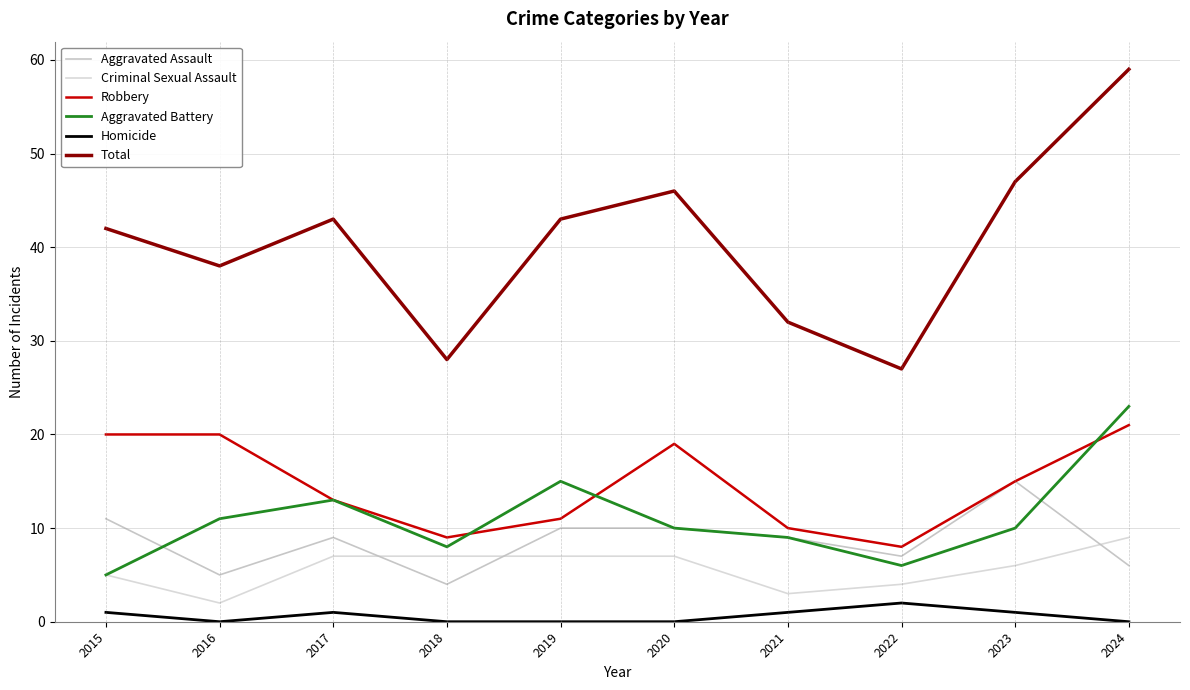

Reading left to right, what are all the values shown in this chart?

Aggravated Assault: 2015=11	2016=5	2017=9	2018=4	2019=10	2020=10	2021=9	2022=7	2023=15	2024=6
Criminal Sexual Assault: 2015=5	2016=2	2017=7	2018=7	2019=7	2020=7	2021=3	2022=4	2023=6	2024=9
Robbery: 2015=20	2016=20	2017=13	2018=9	2019=11	2020=19	2021=10	2022=8	2023=15	2024=21
Aggravated Battery: 2015=5	2016=11	2017=13	2018=8	2019=15	2020=10	2021=9	2022=6	2023=10	2024=23
Homicide: 2015=1	2016=0	2017=1	2018=0	2019=0	2020=0	2021=1	2022=2	2023=1	2024=0
Total: 2015=42	2016=38	2017=43	2018=28	2019=43	2020=46	2021=32	2022=27	2023=47	2024=59